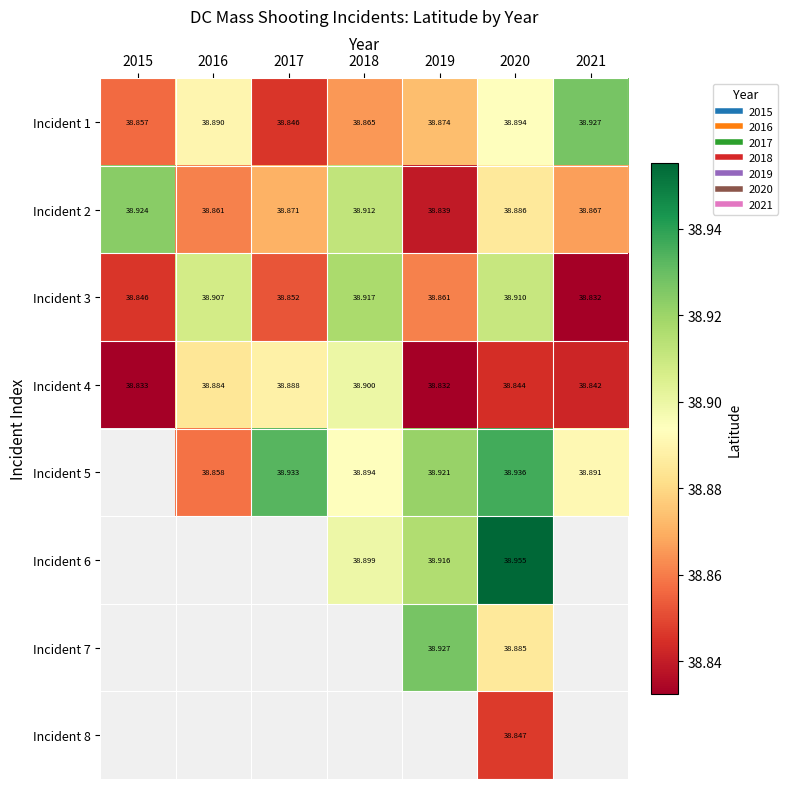

How many data points does each series have?

7